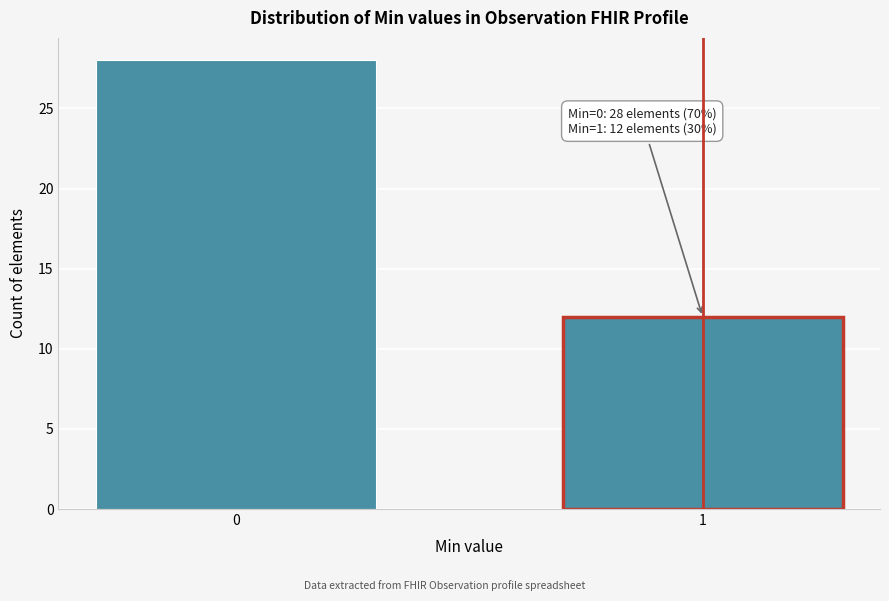

Reading left to right, extract all data points from this chart.

0=28	1=12